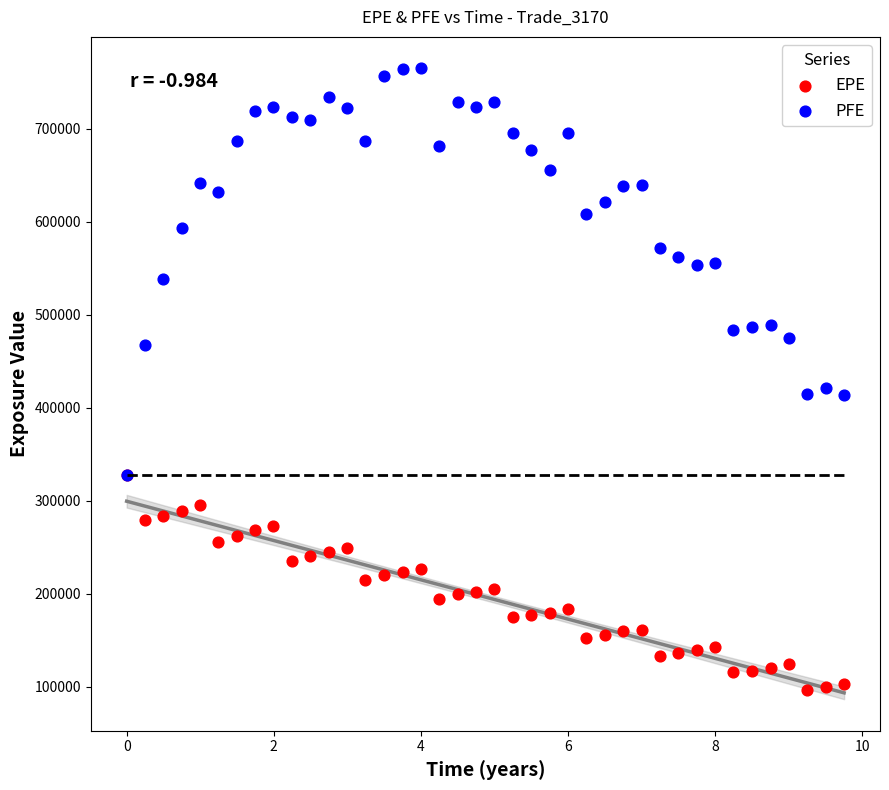

What are all the series names shown in the legend?

EPE, PFE